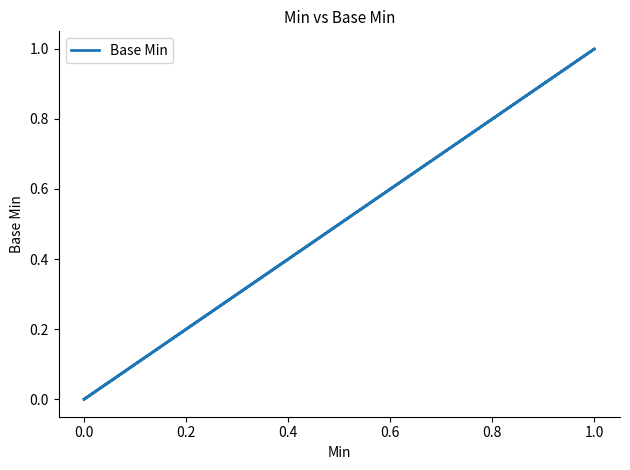

What is the difference between the maximum and minimum values?

1